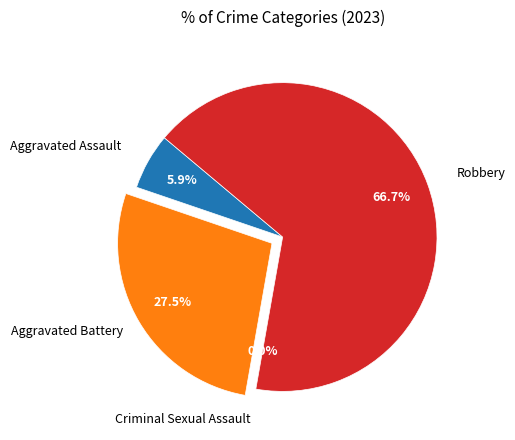

Which category has the smallest portion of the pie?

Criminal Sexual Assault